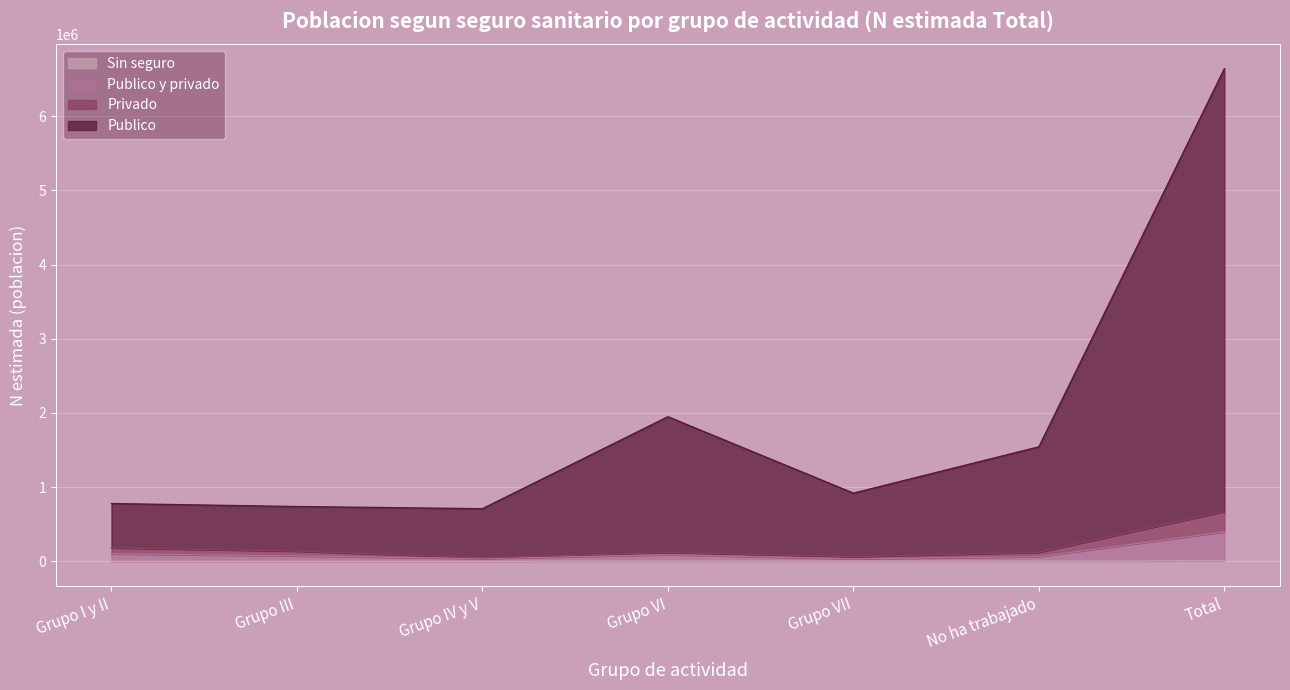

What is the difference between the Sin seguro values at Grupo IV y V and Total?

8090